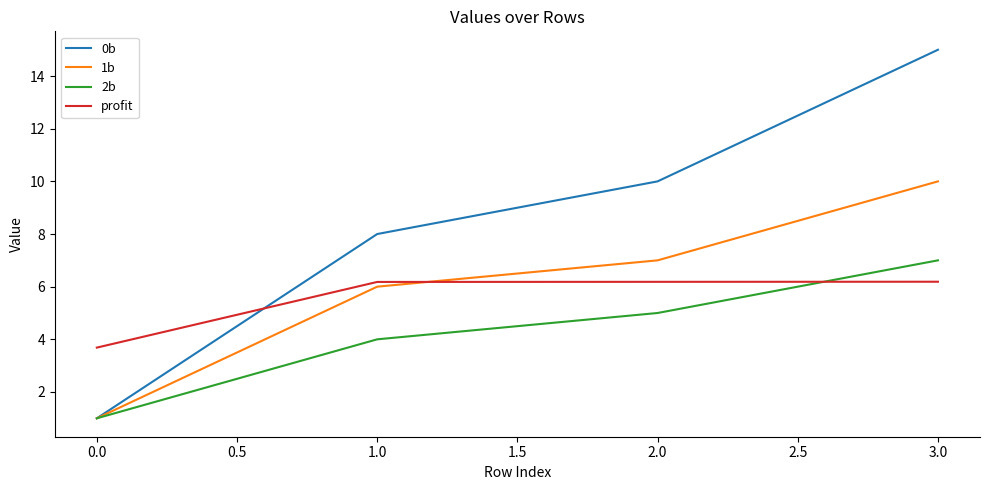

List the series in order of their peak value, lowest first.

profit, 2b, 1b, 0b